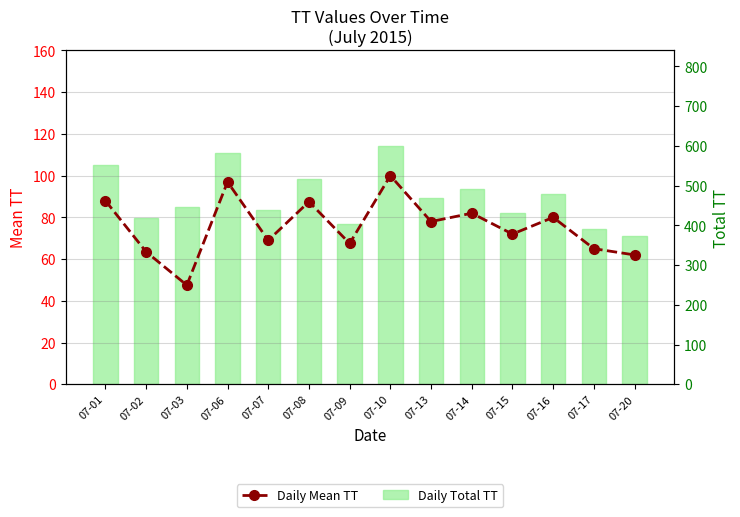

At 07-20, list the series in order from largest to smallest.

Daily Total TT, Daily Mean TT